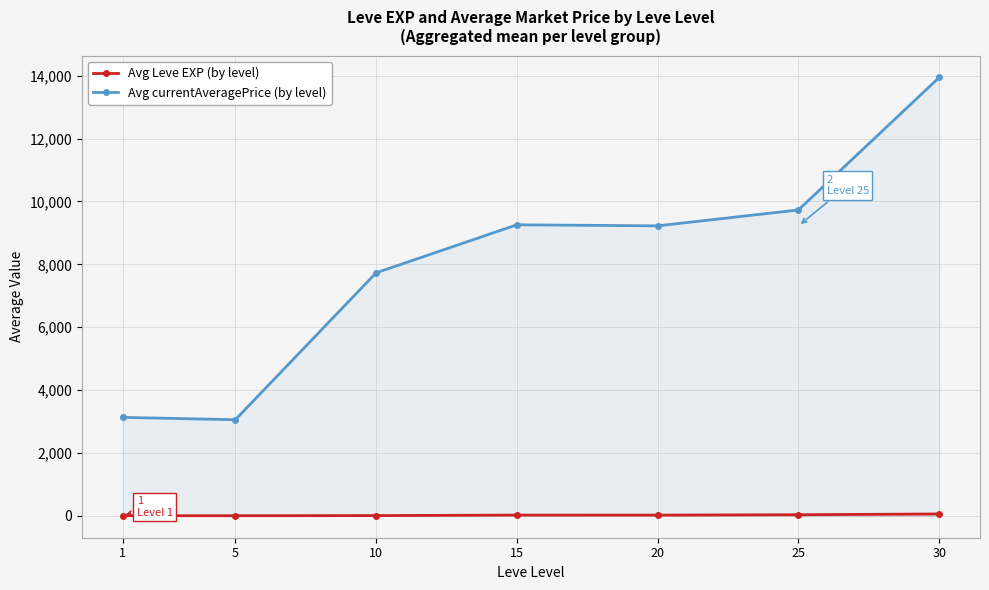

At which category does Avg Leve EXP (by level) reach its first local peak?

15